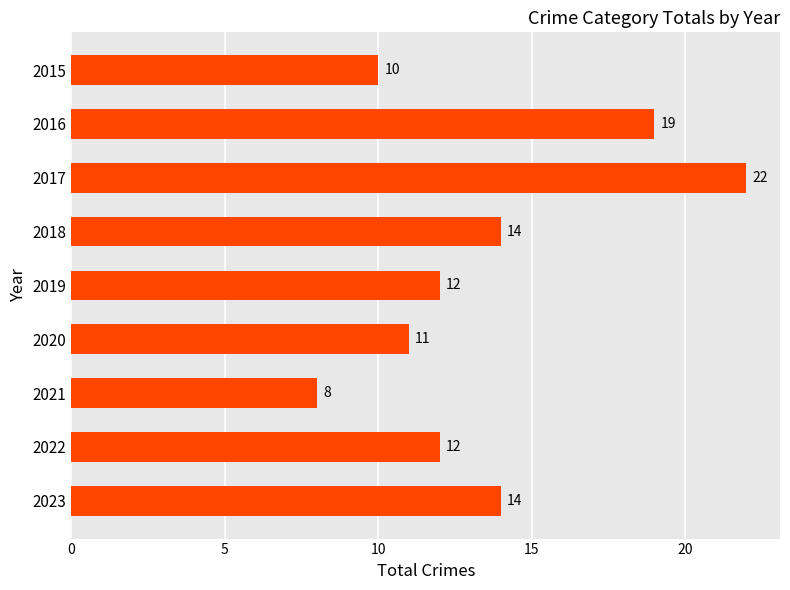

How many values are below 12?

3